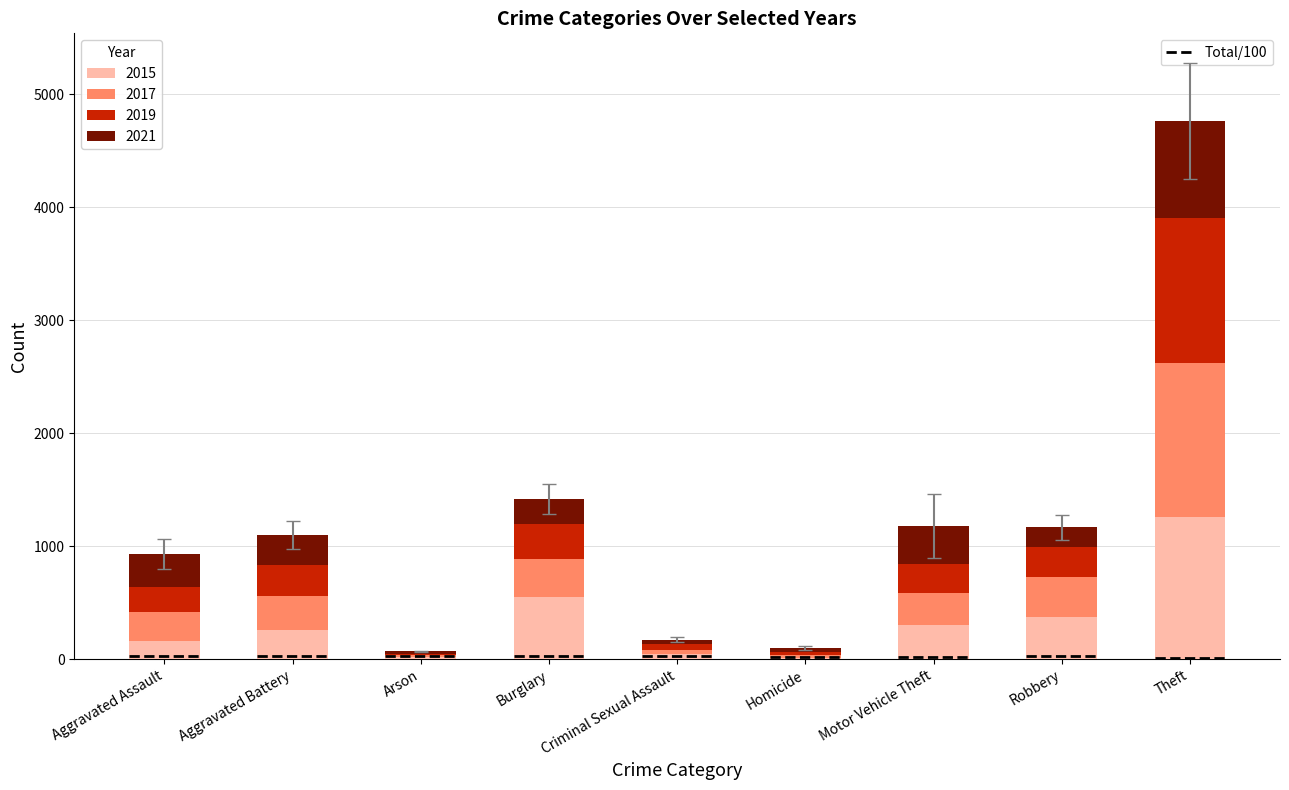

Is the value of 2015 at Theft greater than the value of 2017 at Theft?

No